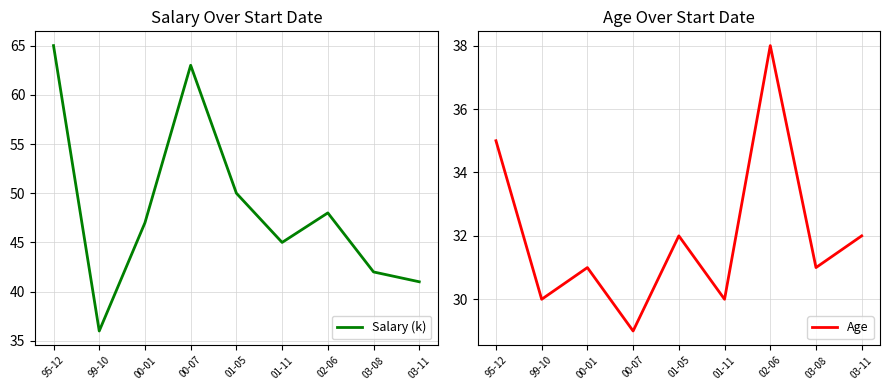

Read the Age value at 00-07.

29